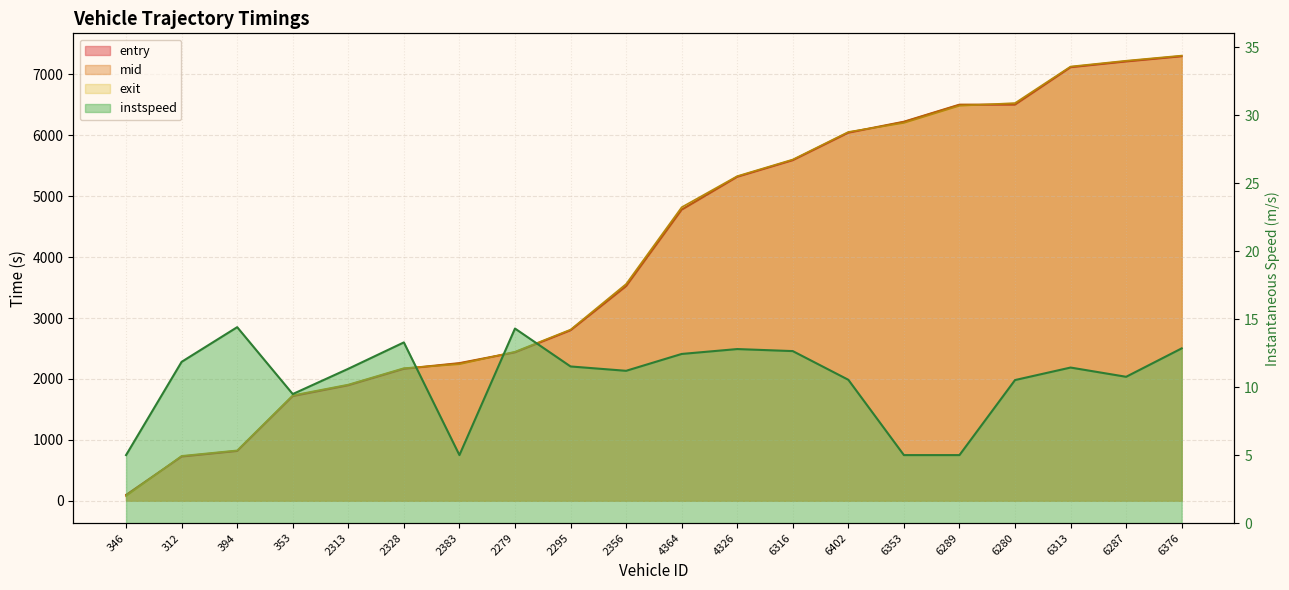

At which label is instspeed closest to 9?

353